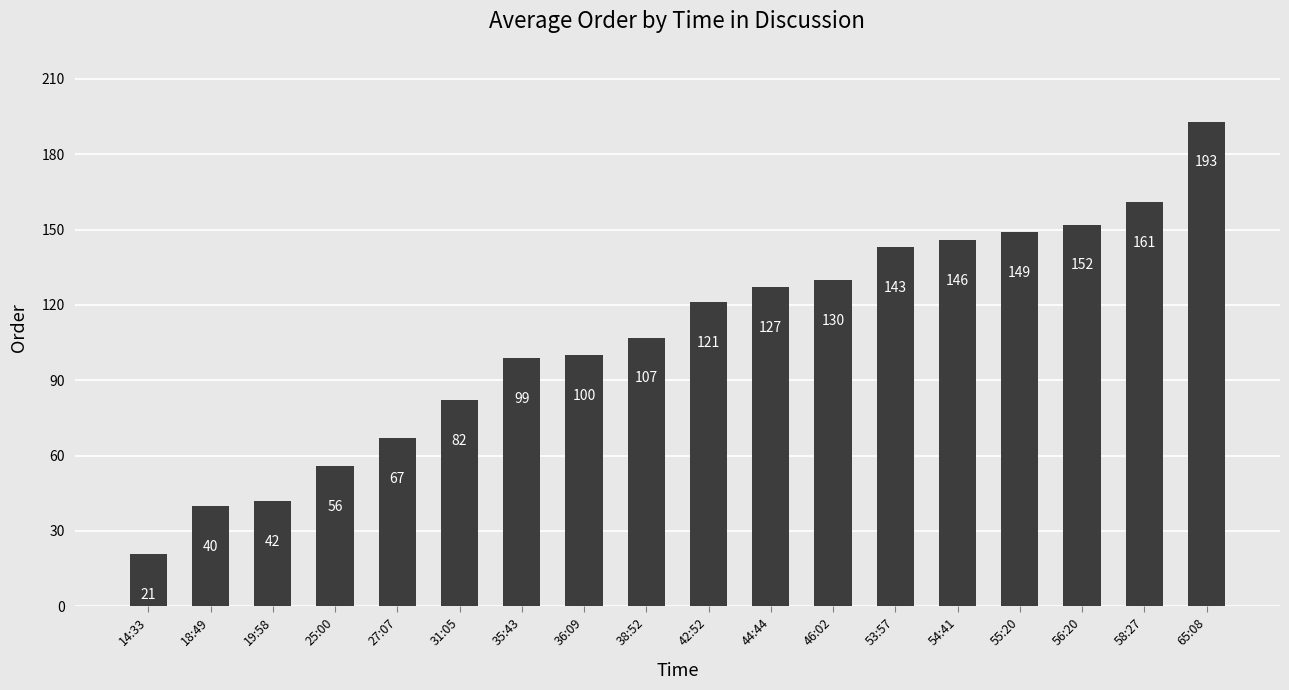

What is the difference between the maximum and minimum values?

172